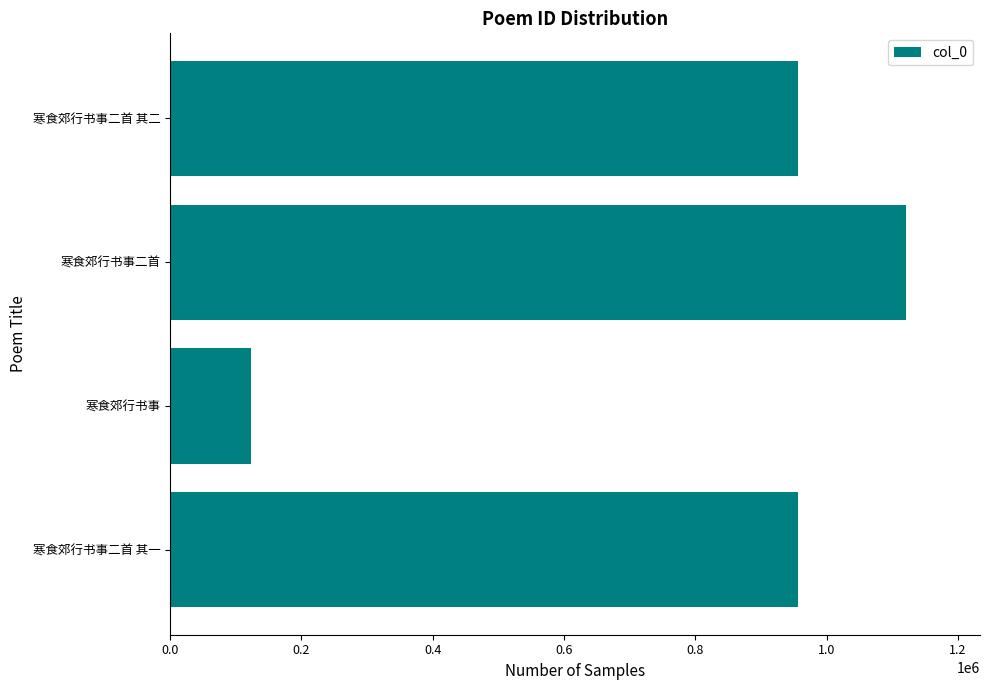

How many bars are there in total?

4